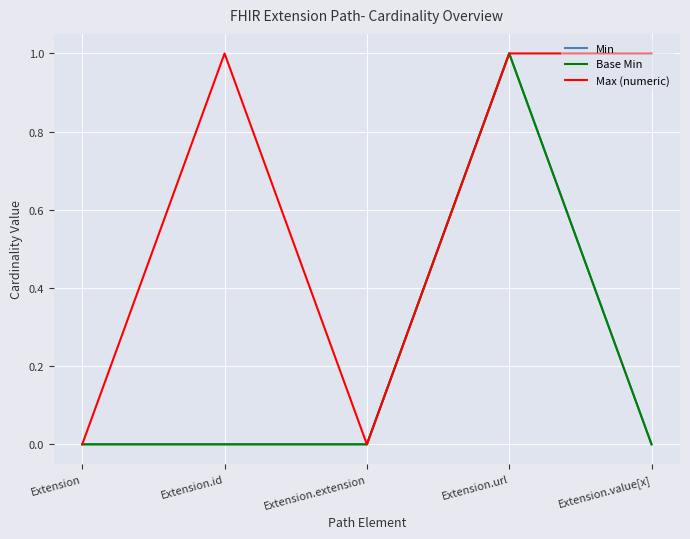

What is the greatest value displayed?

1